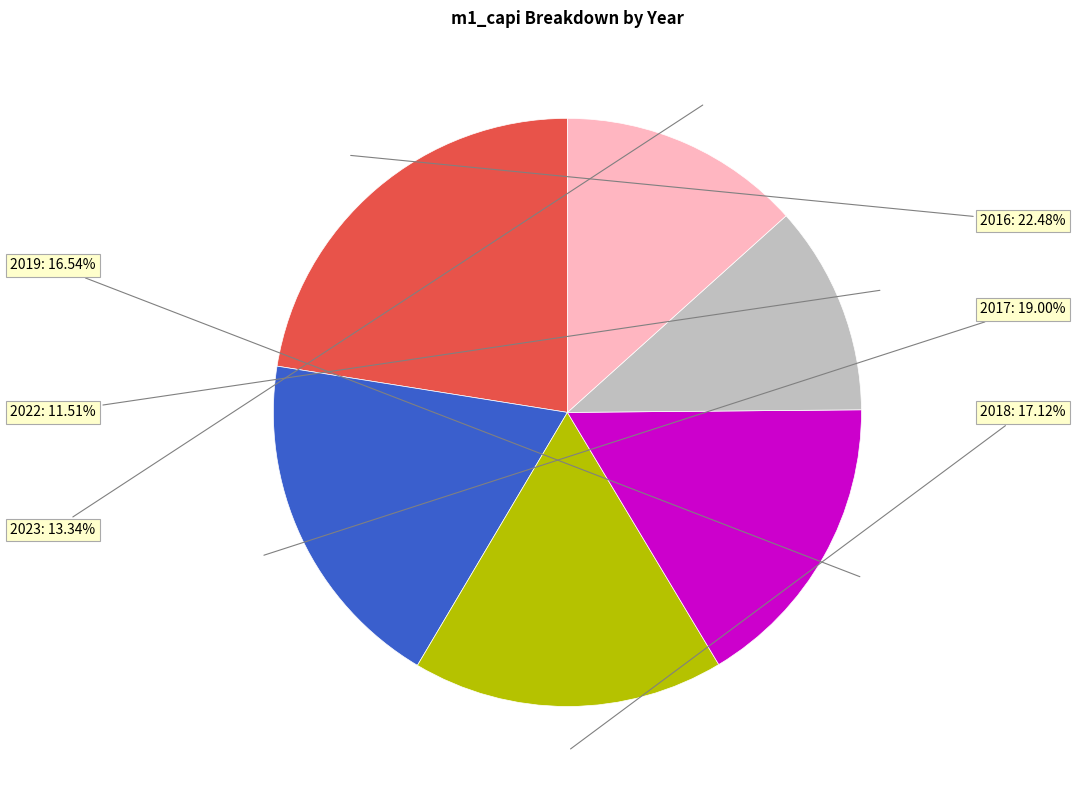

Does any single category account for the majority?

No